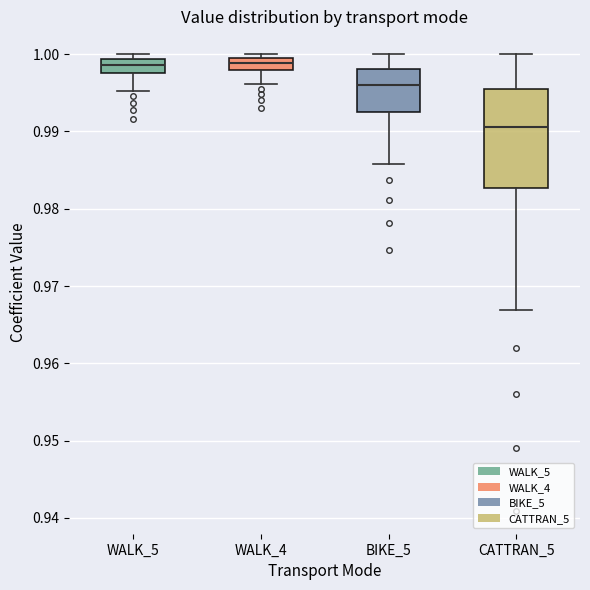

Reading left to right, transcribe this box plot: for each box, give where its median line is, the range the box spans, and where its two whiskers end, as read against the y-axis. The values are not printed on the chart, so give them approximately, as read against the axis.

WALK_5: median 0.999 (inside the box), box 0.998 to 0.999, whiskers 0.995 to 1.000
WALK_4: median 0.999 (inside the box), box 0.998 to 0.999, whiskers 0.996 to 1.000
BIKE_5: median 0.996, box 0.993 to 0.998, whiskers 0.986 to 1.000
CATTRAN_5: median 0.991, box 0.983 to 0.996, whiskers 0.967 to 1.000